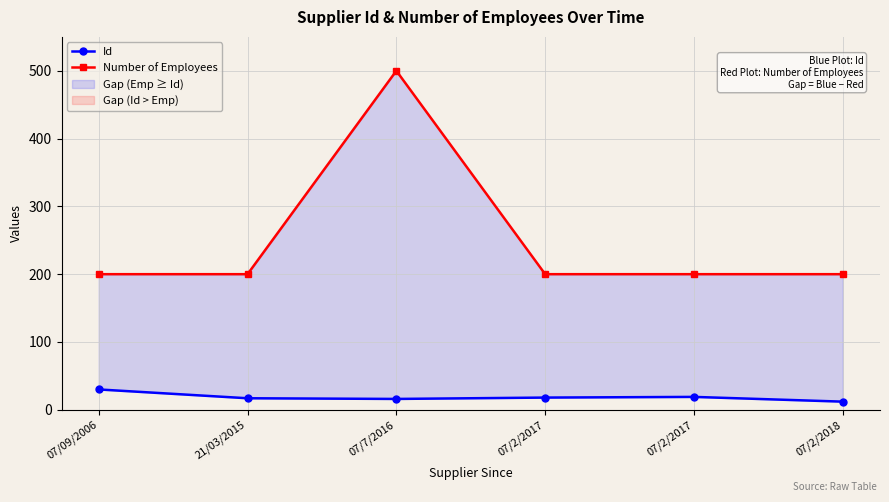

Reading left to right, list all the values displayed in this chart.

Id: 30	17	16	18	19	12
Number of Employees: 200	200	500	200	200	200